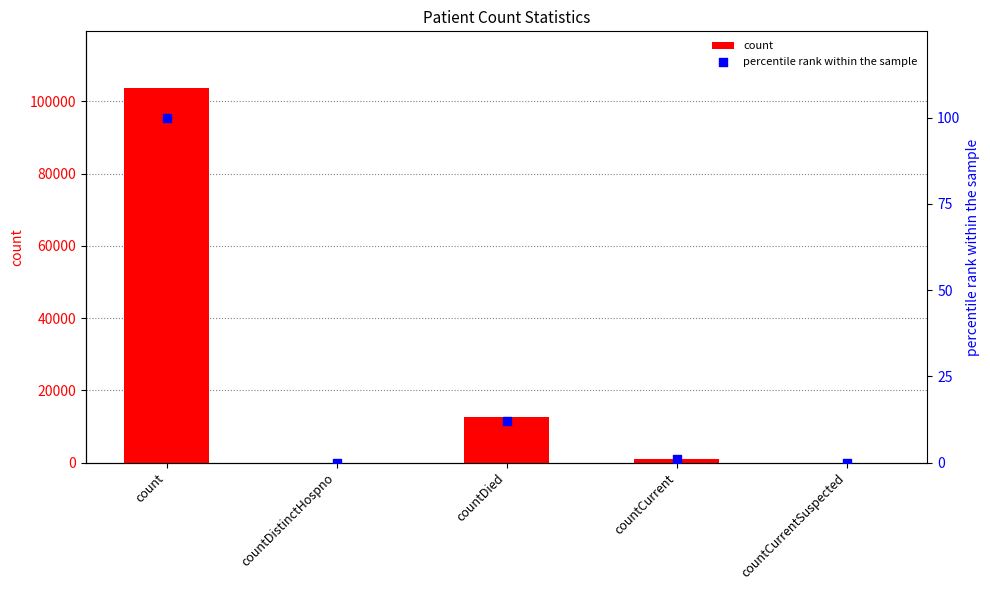

Which series has the largest total across all categories?

count